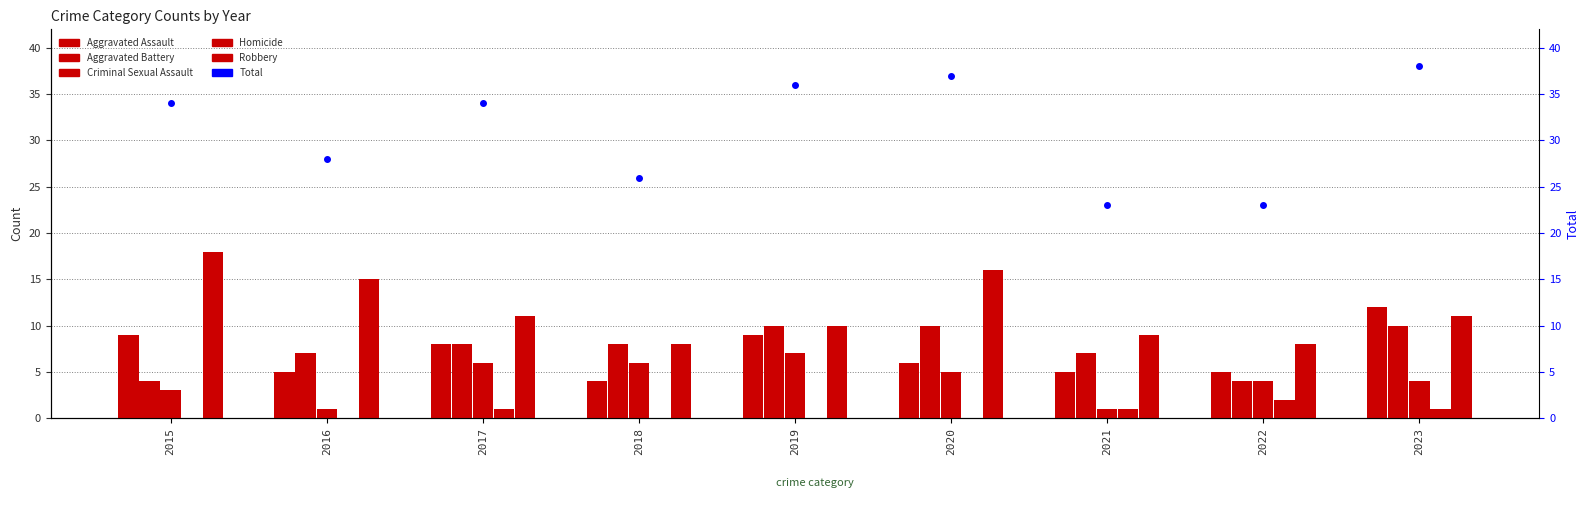

What is the value of the Homicide bar at the 9th from the left?

1